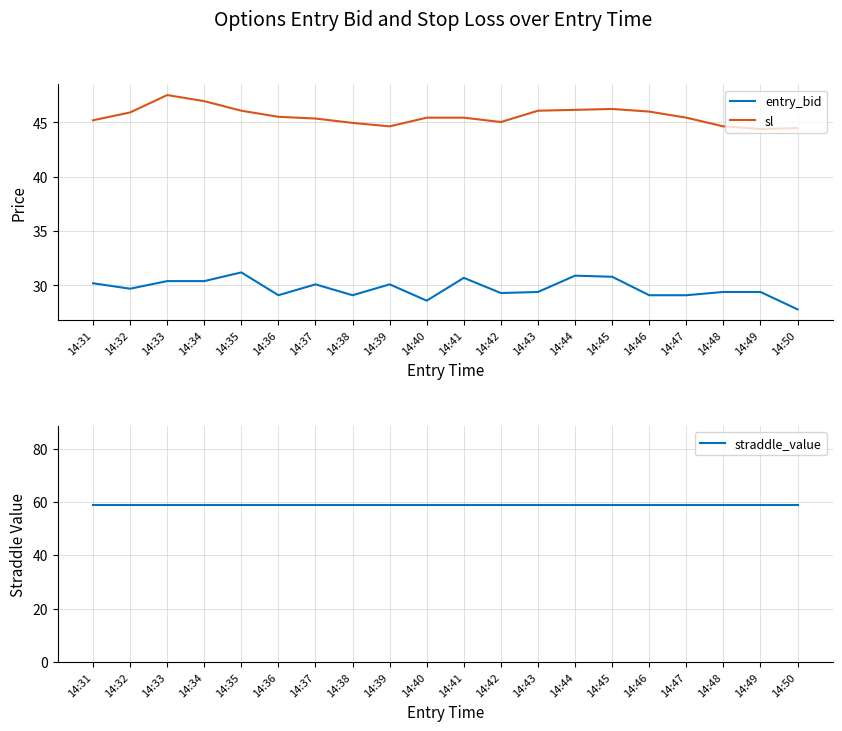

What are all the series names shown in the legend?

entry_bid, sl, straddle_value